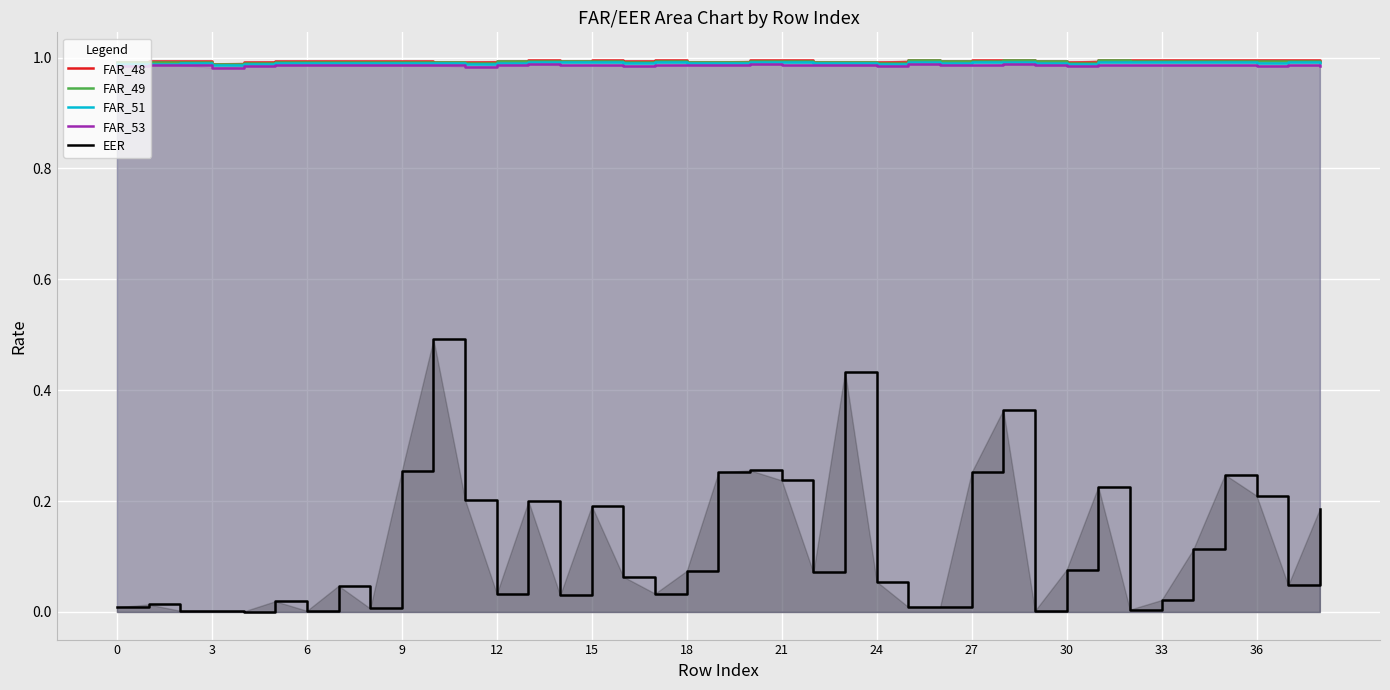

Which series has the largest range (max minus min)?

EER